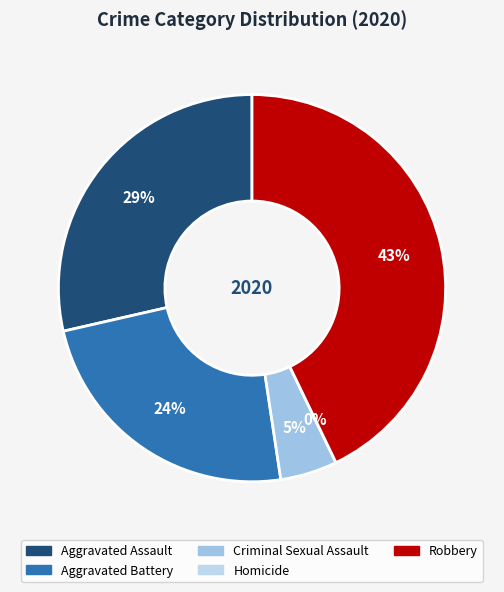

How much of the chart is everything except Aggravated Assault?

71.4%